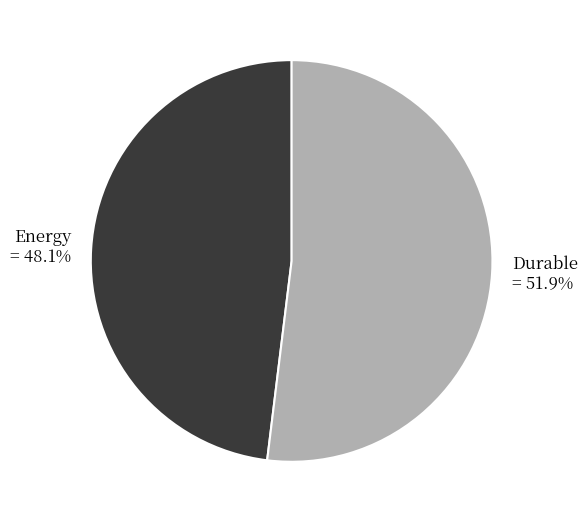

What portion of the pie excludes Energy?

51.9%